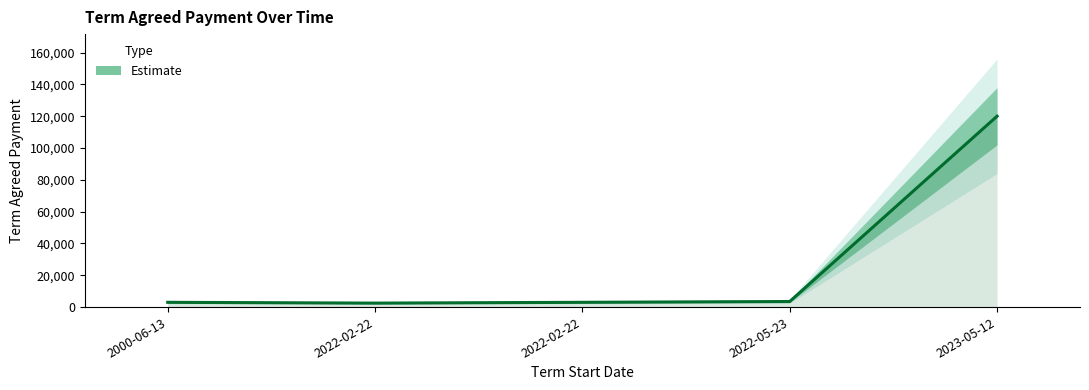

Rank the categories by value from lowest to highest.

2022-02-22, 2000-06-13, 2022-02-22, 2022-05-23, 2023-05-12